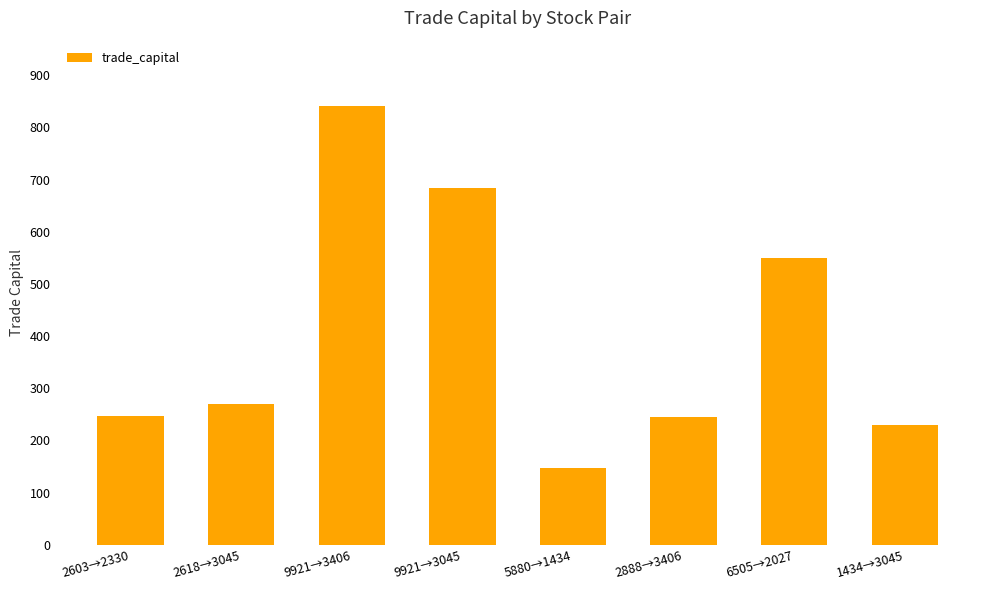

How many values exceed 270?

4